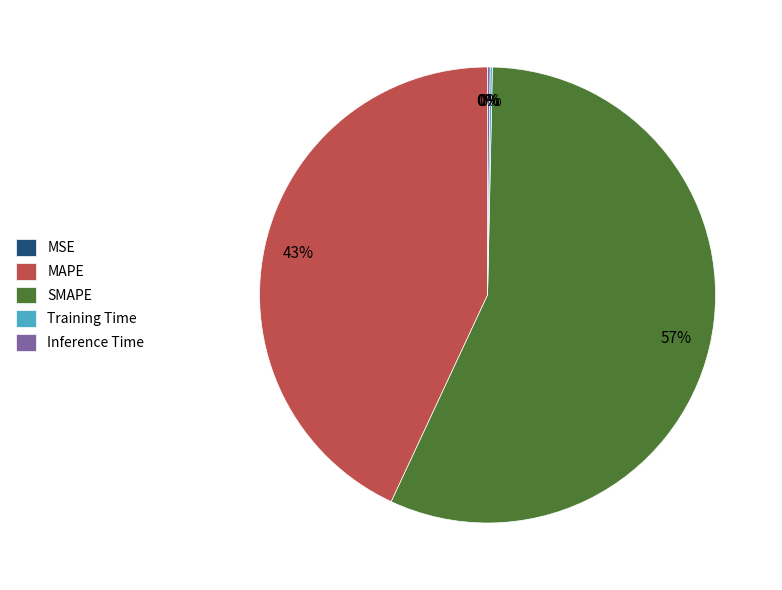

The MAPE slice represents 43% of the pie. True or false?

True